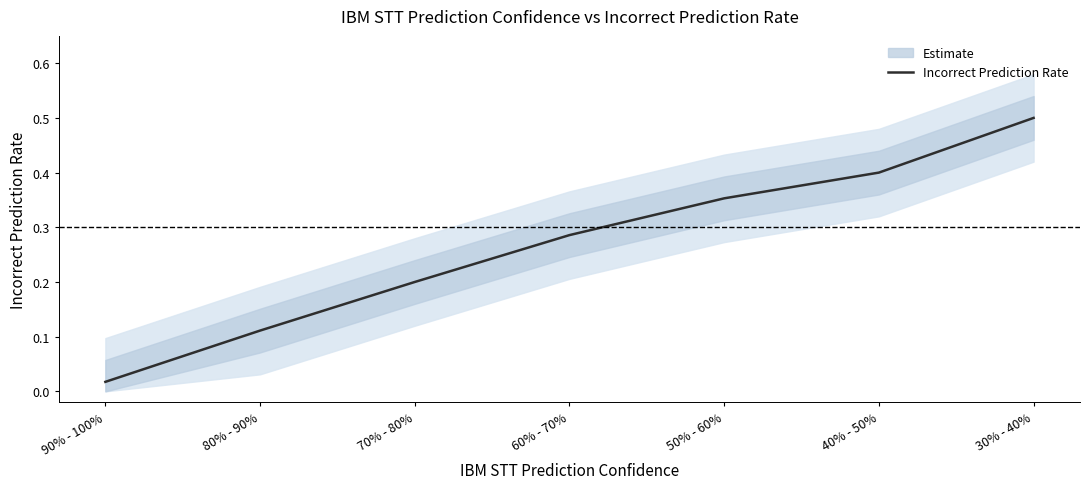

True or false: there are more than 1 points higher than both neighbors.

False